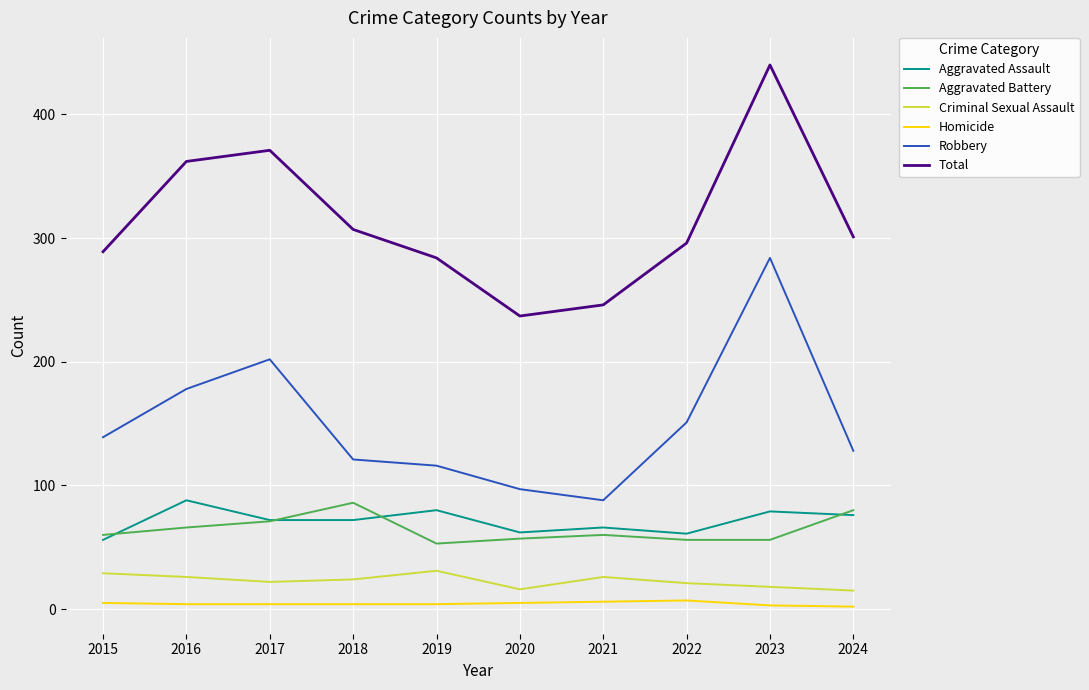

What is the lowest value of the Homicide series?

2